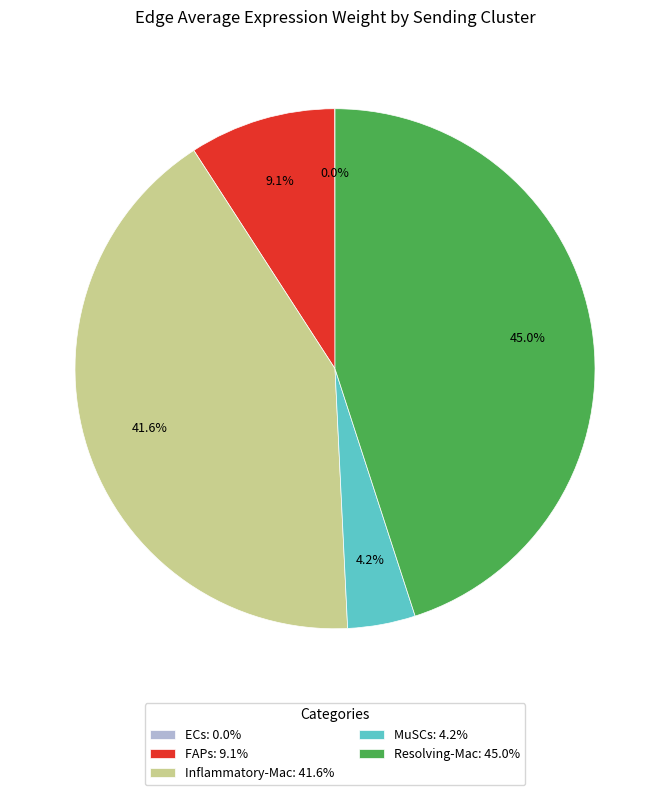

Which has a higher value, MuSCs: 4.2% or FAPs: 9.1%?

FAPs: 9.1%